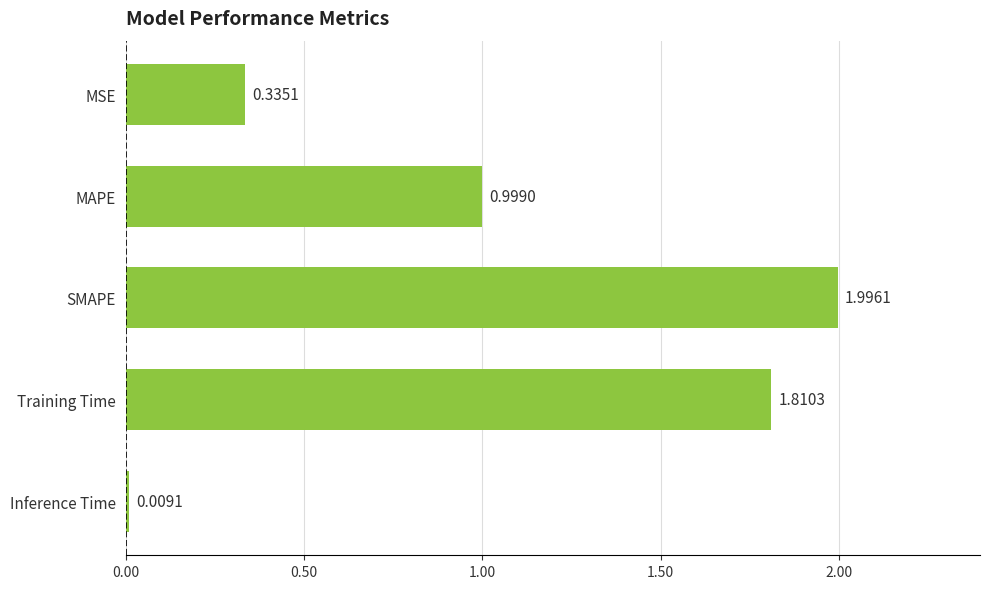

What is the difference between the maximum and minimum values?

2.0